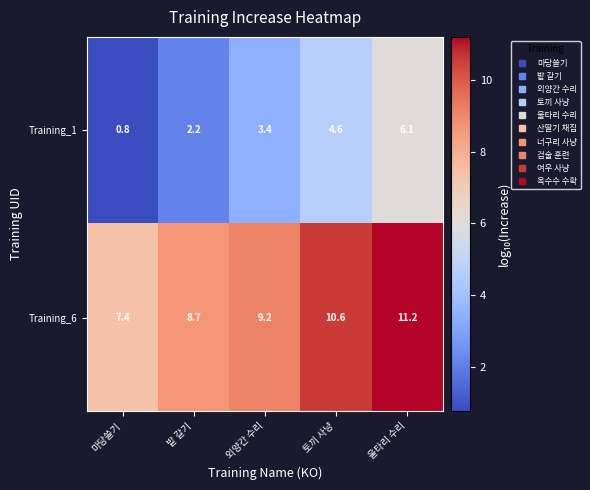

Reading right to left, what are all the values shown in this chart?

Training_1: 울타리 수리=6.1	토끼 사냥=4.6	외양간 수리=3.4	밭 갈기=2.2	마당쓸기=0.8
Training_6: 울타리 수리=11.2	토끼 사냥=10.6	외양간 수리=9.2	밭 갈기=8.7	마당쓸기=7.4